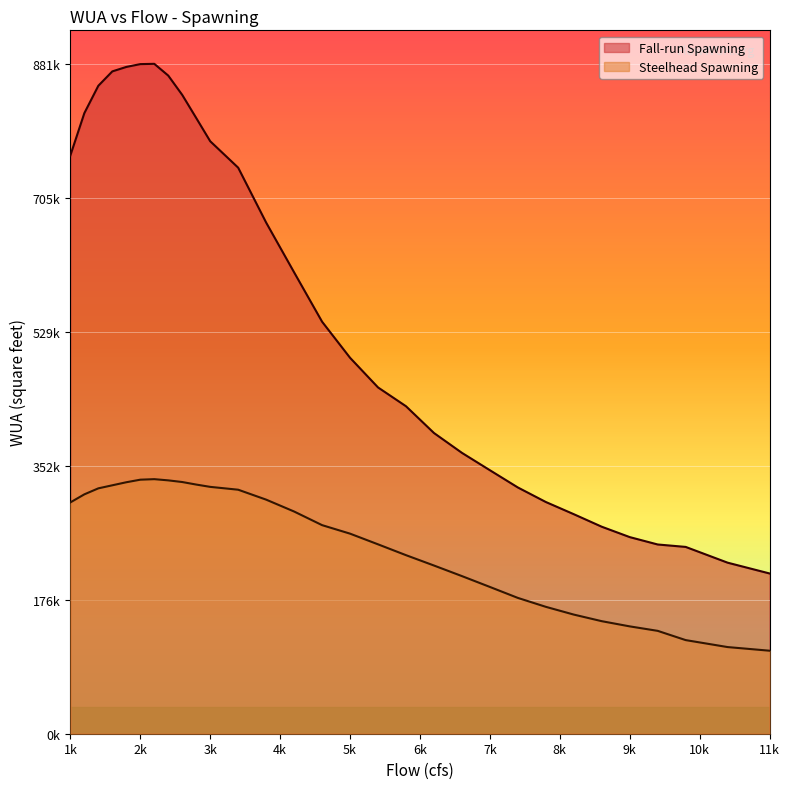

What is the difference between the Fall-run Spawning values at 3400 and 3800?

72268.6